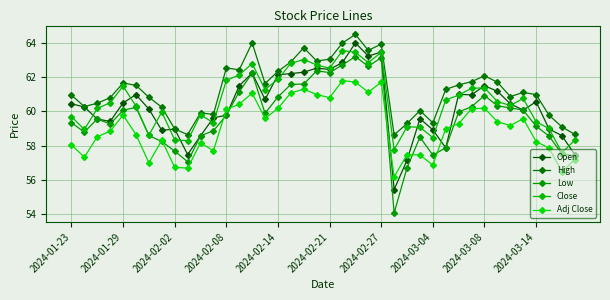

What is the greatest value displayed?

64.5